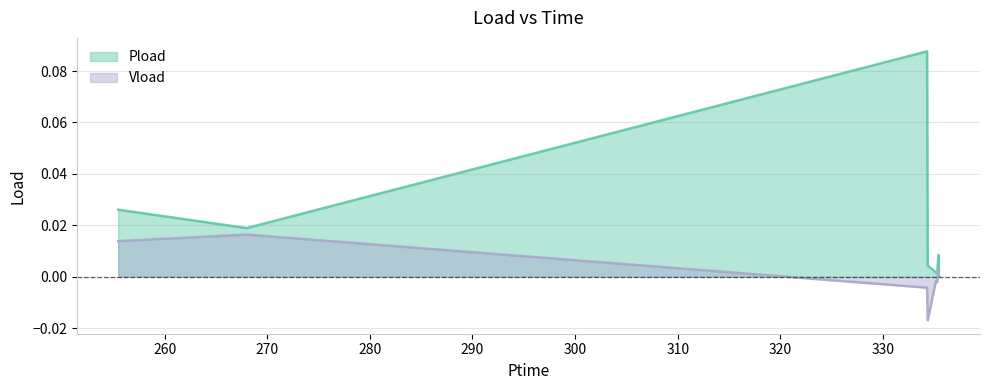

At which category is the sum across all series the highest?

334.302